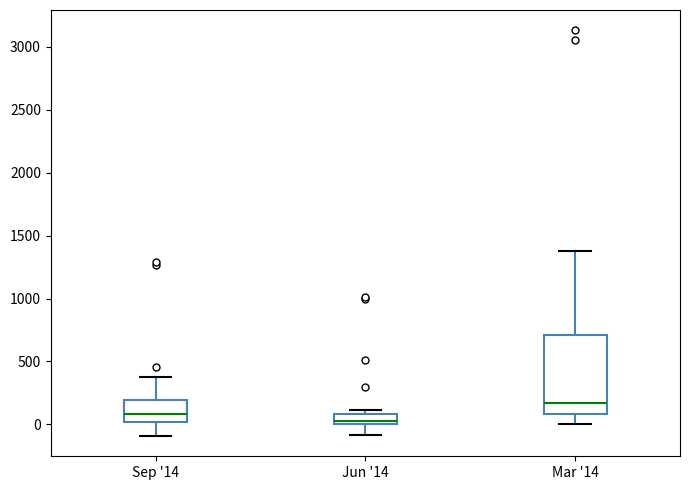

Reading left to right, read every box against the y-axis: the position of its median line, the range the box covers, and the ends of its whiskers. The values are not printed on the chart, so give them approximately, as read against the axis.

Sep '14: median 100, box 0 to 200, whiskers -100 to 400
Jun '14: median 50, box 0 to 100, whiskers -100 to 100 (just above the box's upper edge)
Mar '14: median 150, box 100 to 700, whiskers 0 to 1350